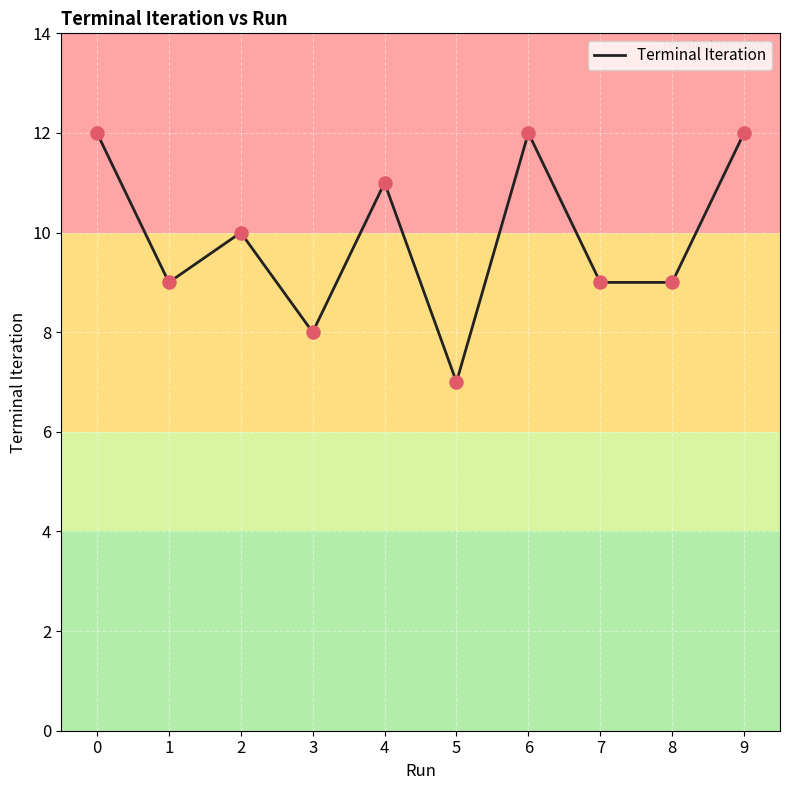

What is the change in value from 3 to 8?

+1